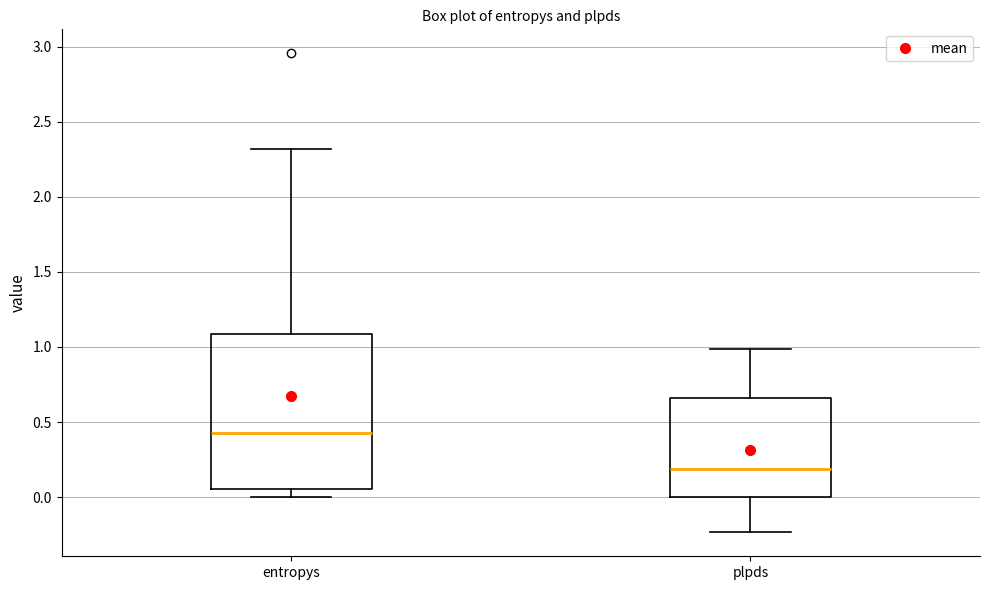

Comparing the boxes themselves (not the whiskers), which one is the tallest?

entropys